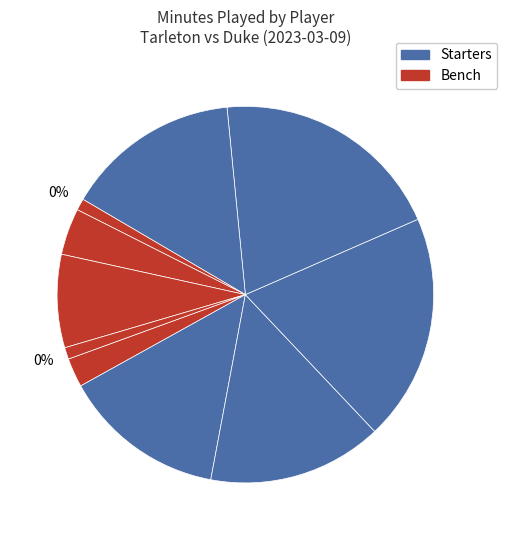

How many segments does this pie chart have?

10